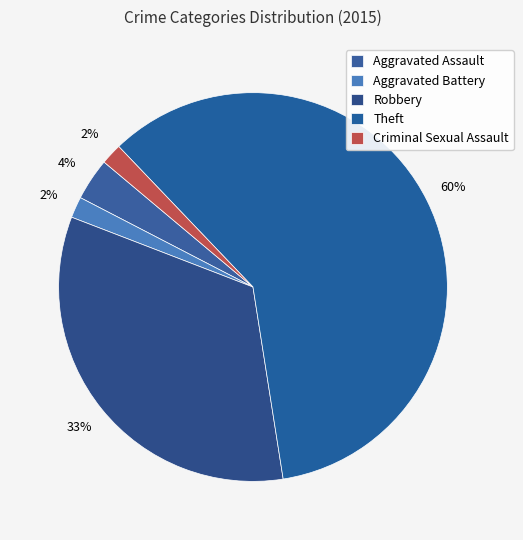

To the nearest percent, what is the average slice percentage?

20%